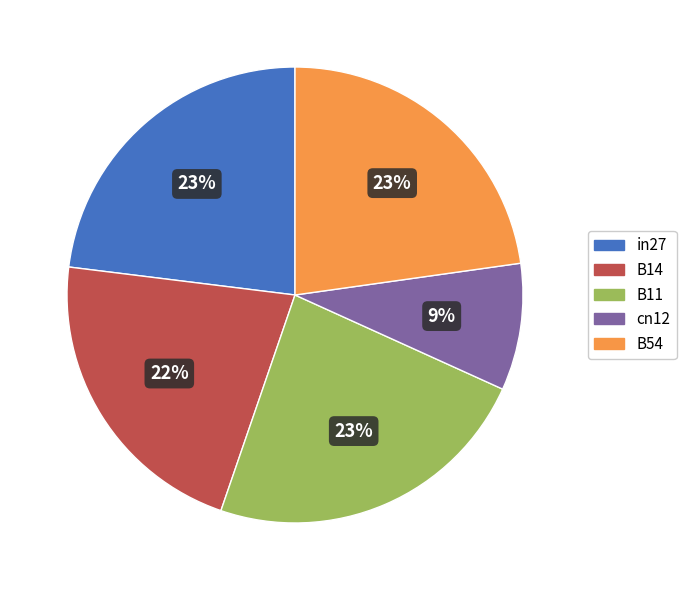

Combined, do in27 and B54 account for over 50%?

No